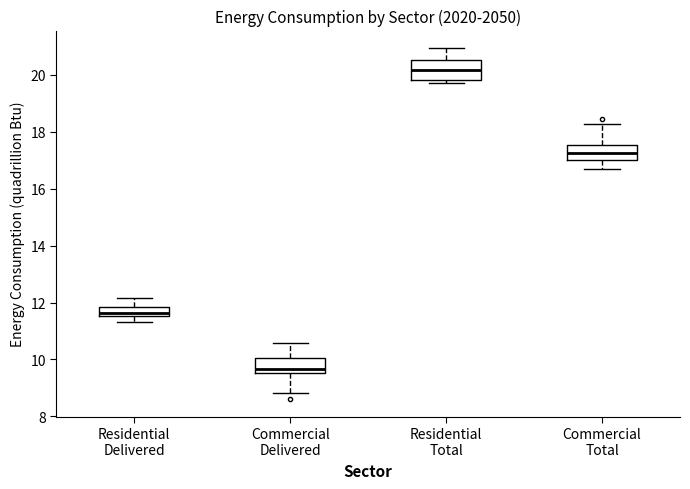

Reading left to right, transcribe this box plot: for each box, give where its median line is, the range the box spans, and where its two whiskers end, as read against the y-axis. The values are not printed on the chart, so give them approximately, as read against the axis.

Residential Delivered: median 11.6 (just above the box's lower edge), box 11.6 to 11.8, whiskers 11.4 to 12.2
Commercial Delivered: median 9.6 (just above the box's lower edge), box 9.6 to 10.0, whiskers 8.8 to 10.6
Residential Total: median 20.2, box 19.8 to 20.6, whiskers 19.8 (just below the box's lower edge) to 21.0
Commercial Total: median 17.2, box 17.0 to 17.6, whiskers 16.6 to 18.2